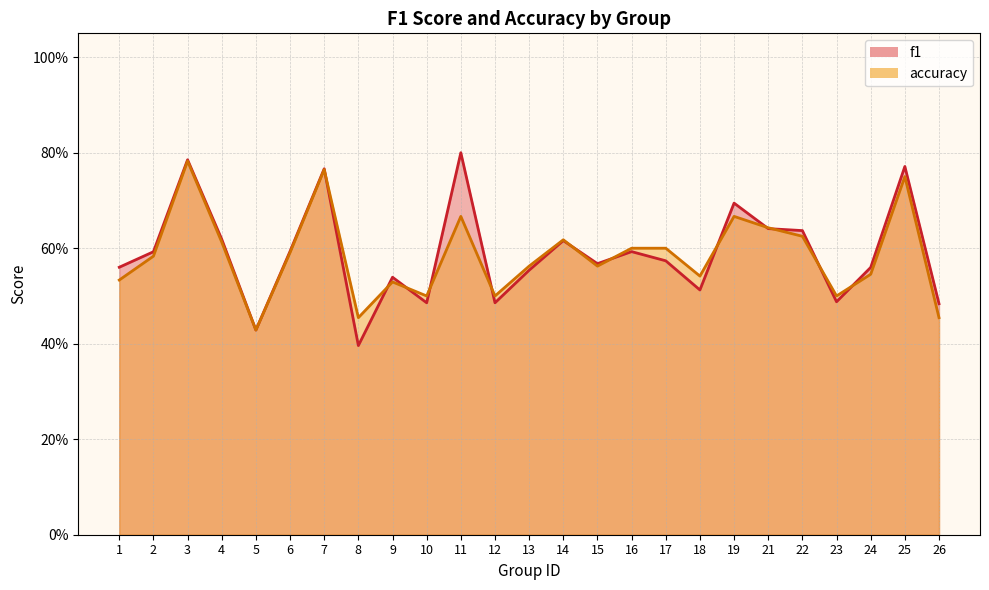

In accuracy, how many points are lower than both neighbors (excluding endpoints)?

7